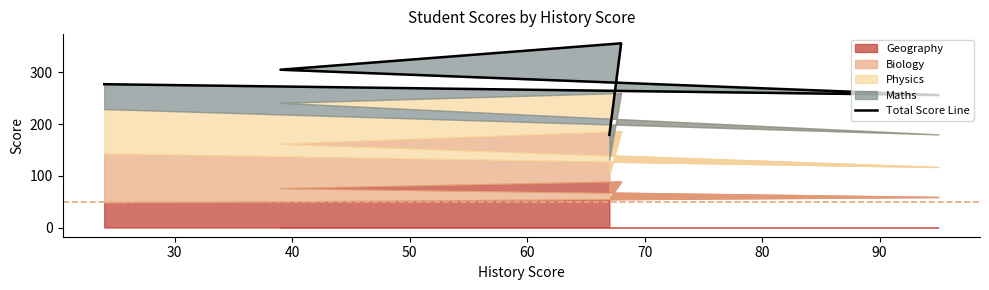

Count the values in the range 256 to 305.

3